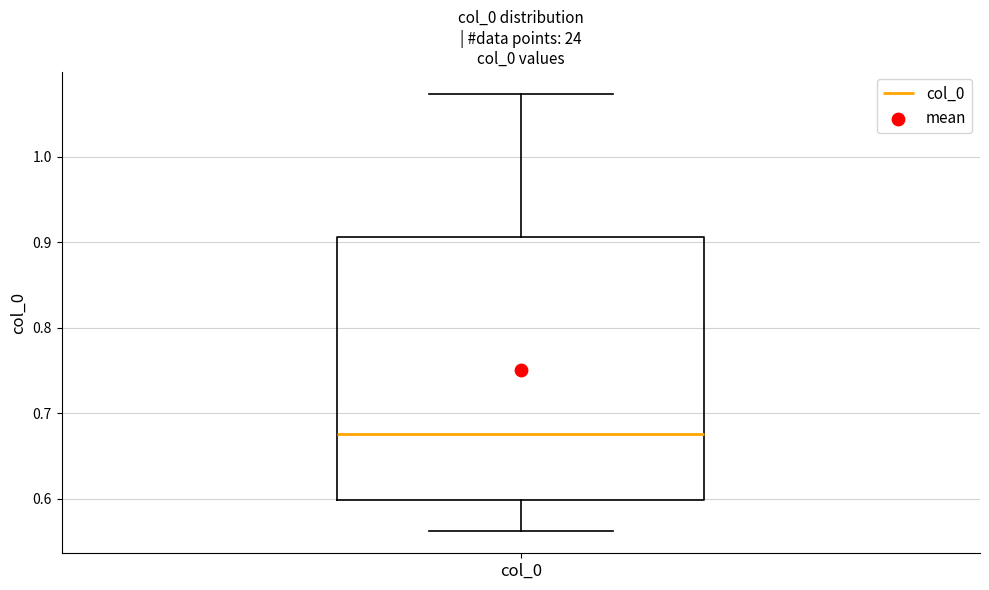

Transcribe this box plot: give where the median line is, the range the box spans, and where the two whiskers end, as read against the y-axis. The values are not printed on the chart, so give them approximately, as read against the axis.

median 0.68, box 0.60 to 0.91, whiskers 0.56 to 1.07